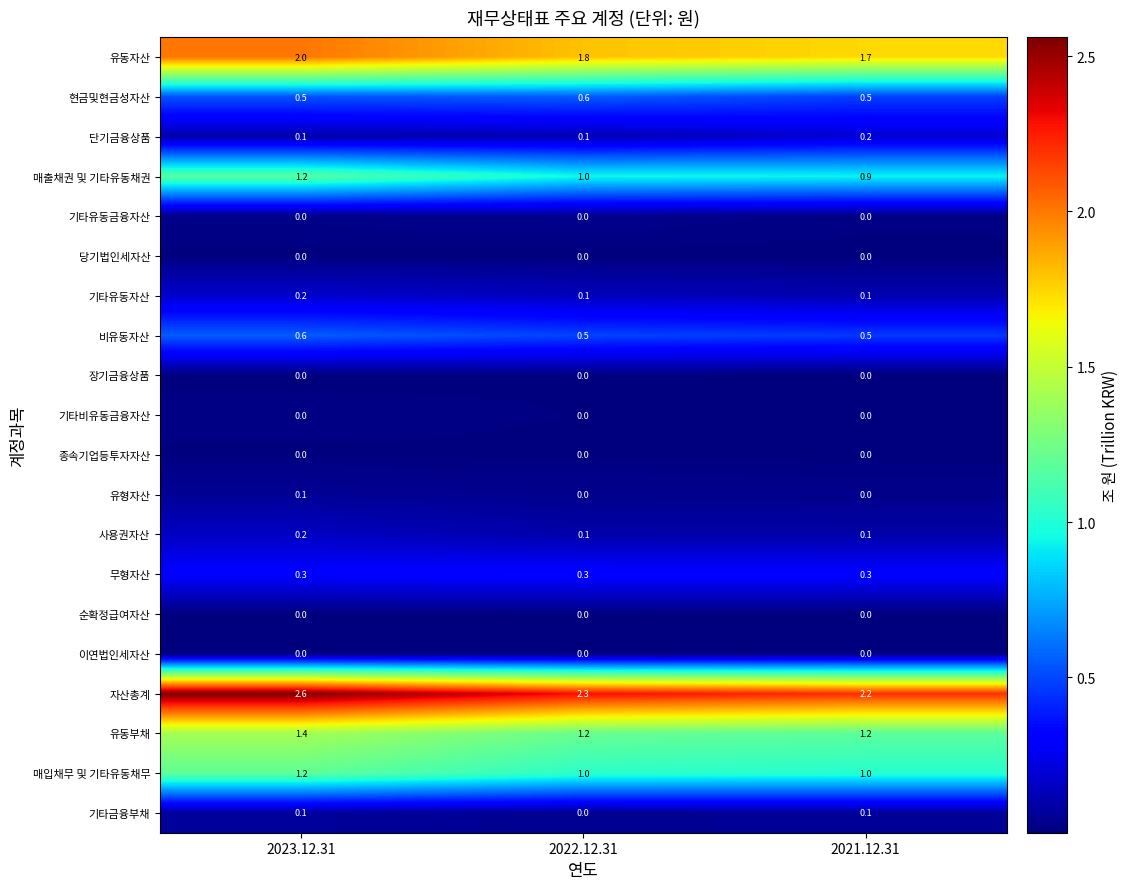

How many series are shown in this chart?

20